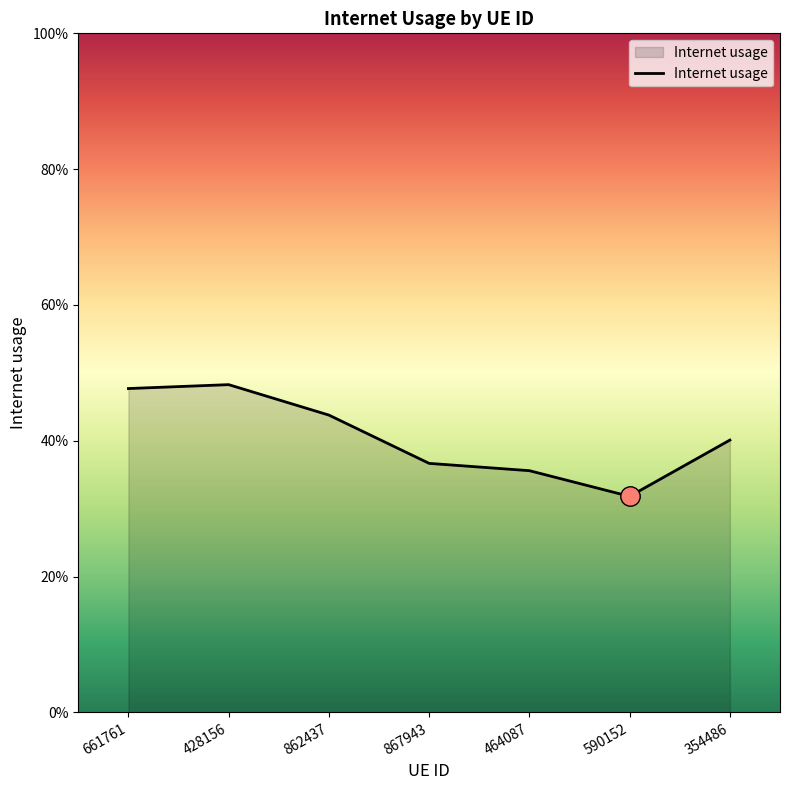

The value at 661761 is 0.5. True or false?

True